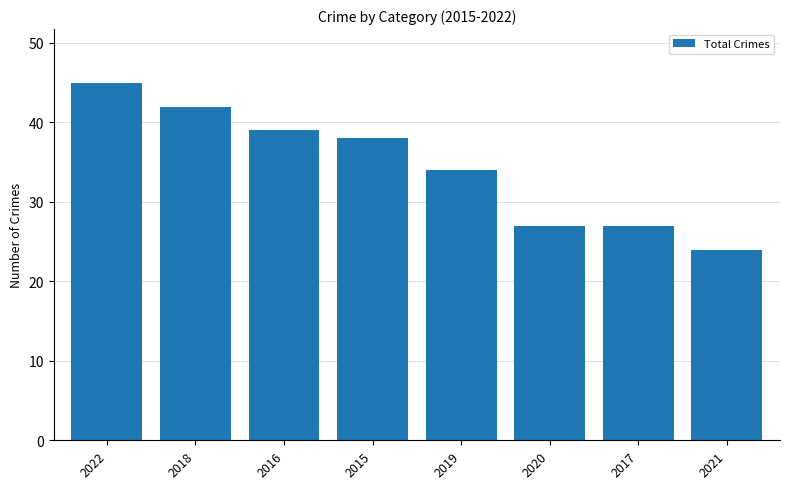

How many bars are there in total?

8